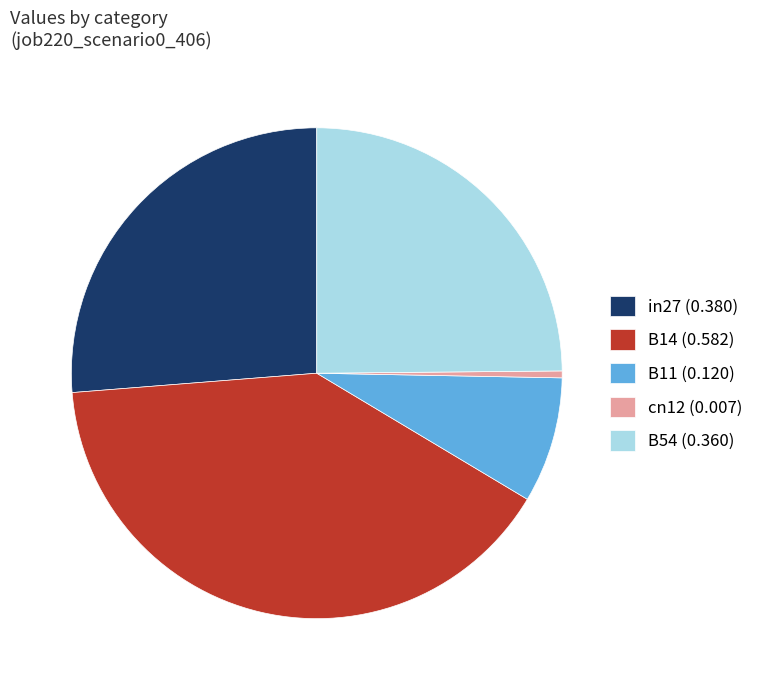

Which category has the biggest portion of the pie?

B14